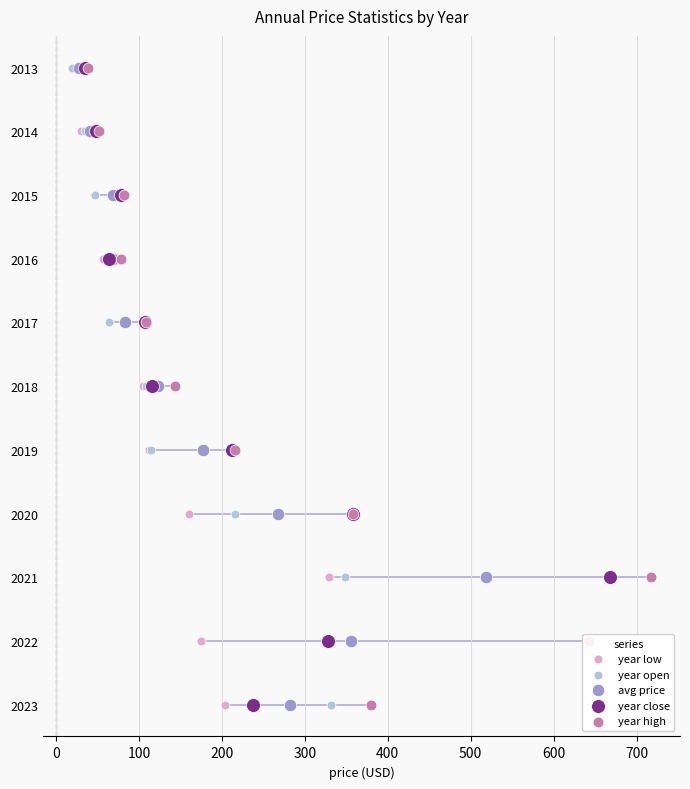

Is the value of year close at 100 greater than the value of year low at 700?

No